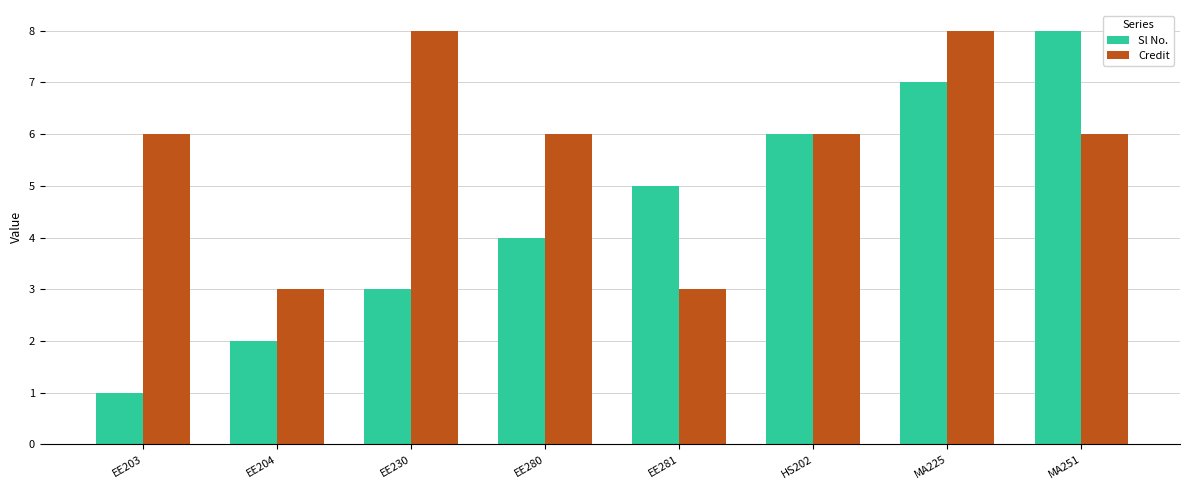

Reading right to left, extract all data points from this chart.

Sl No.: 8	7	6	5	4	3	2	1
Credit: 6	8	6	3	6	8	3	6